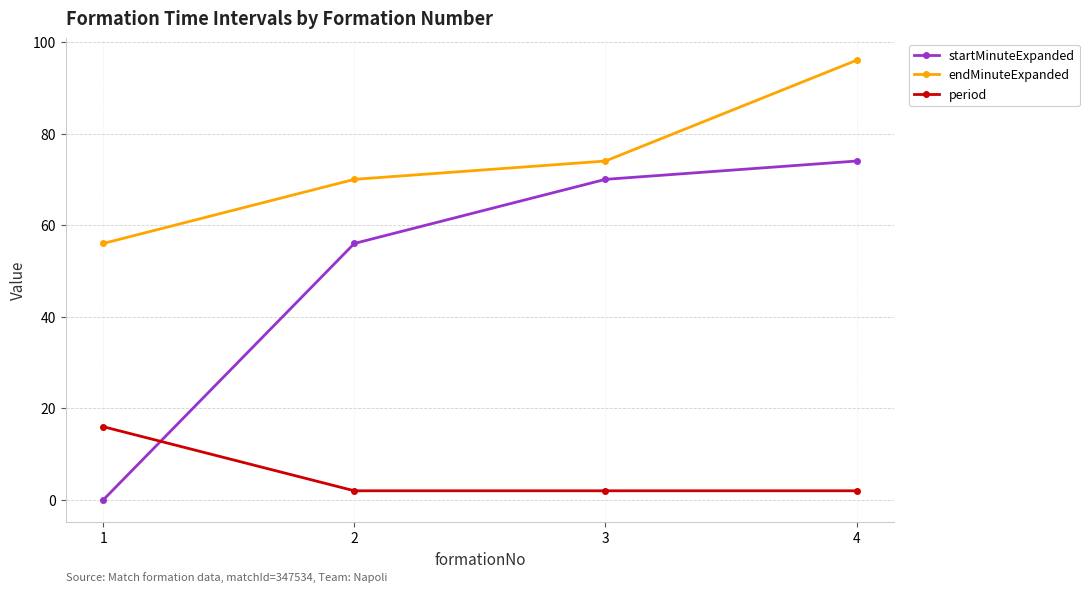

Reading left to right, list all the values displayed in this chart.

startMinuteExpanded: 0	56	70	74
endMinuteExpanded: 56	70	74	96
period: 16	2	2	2